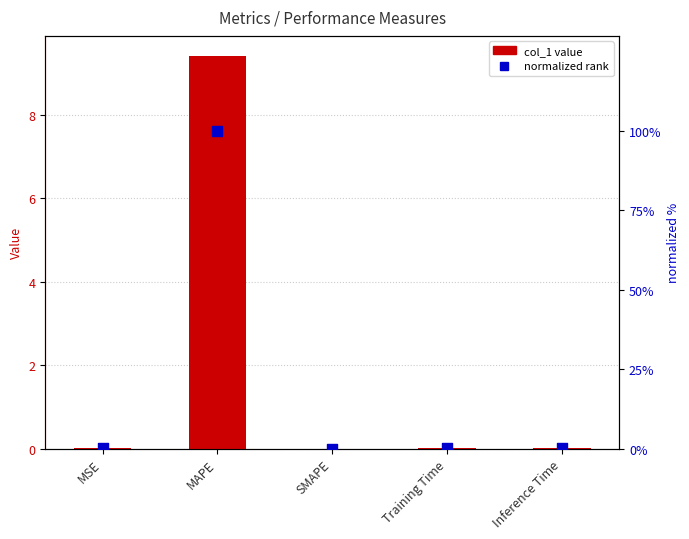

At which category is the sum across all series the highest?

MAPE